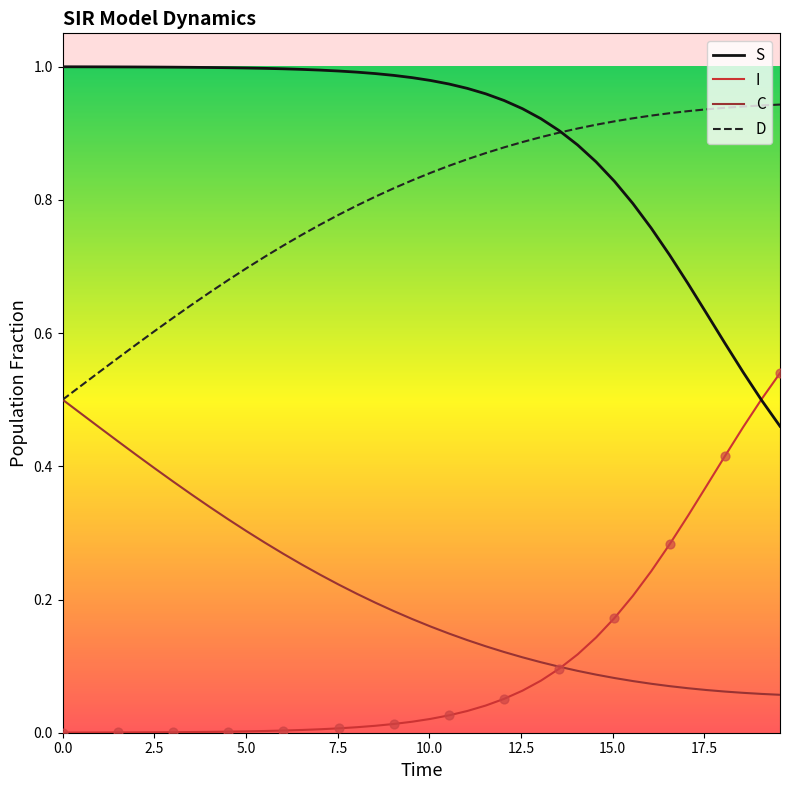

Which series has the largest total across all categories?

S